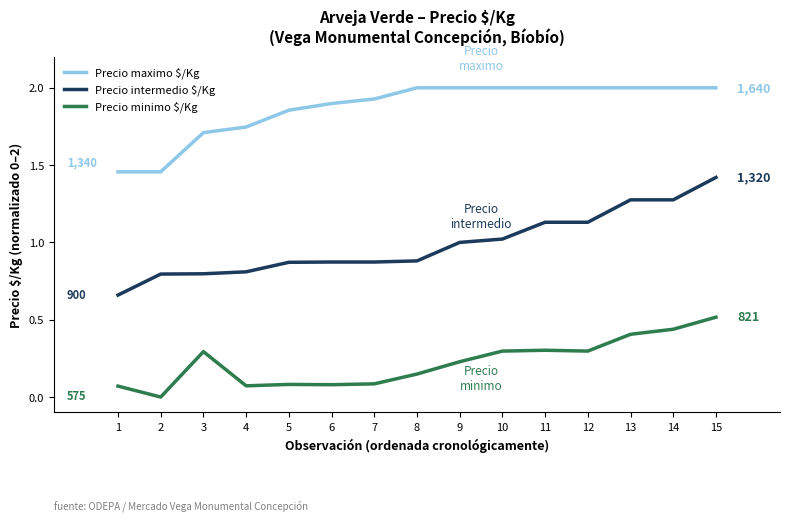

Between 5 and 13, which series saw the biggest shift?

Precio intermedio $/Kg